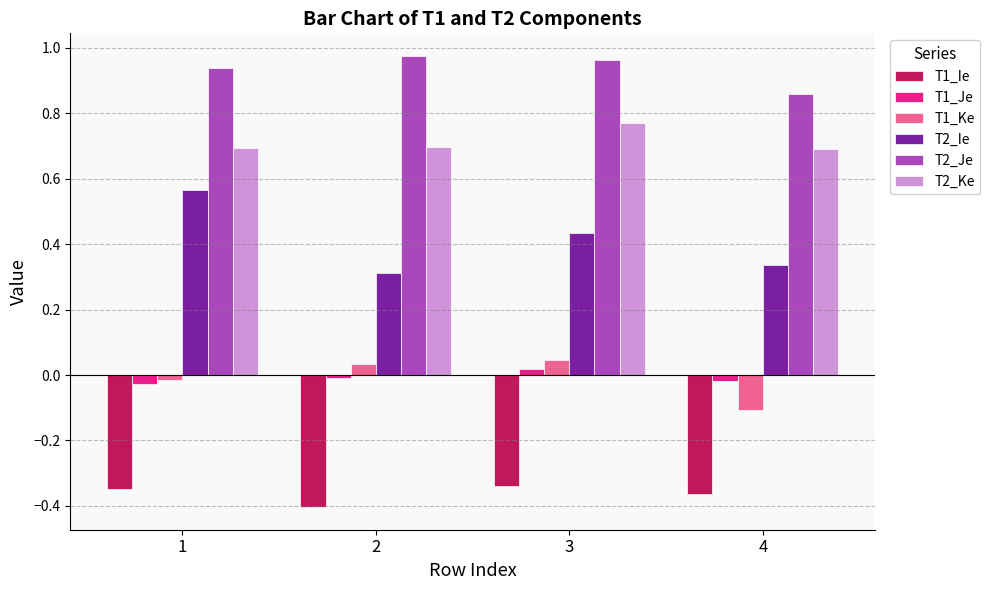

The value of T2_Je at 3 is 1.7. True or false?

False